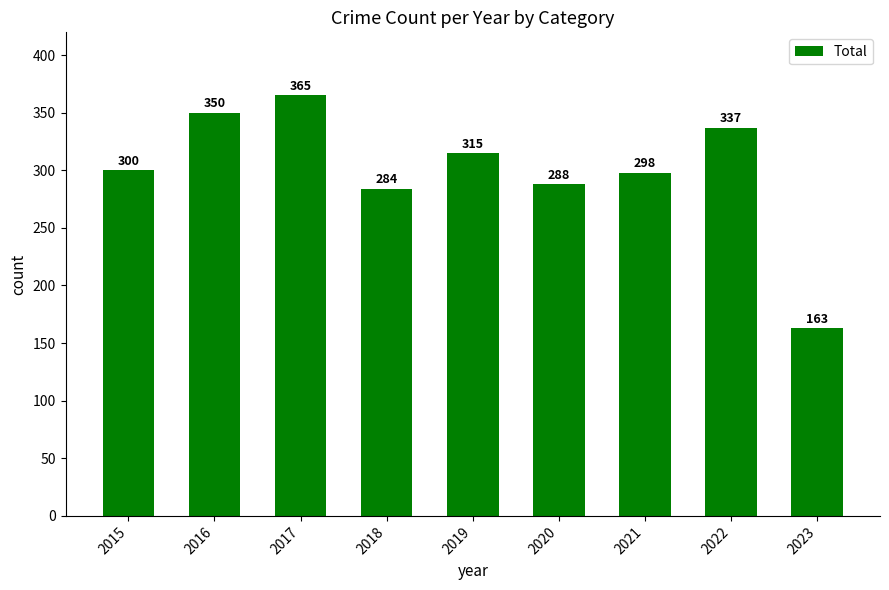

What is the sum of the values at 2022 and 2016?

687